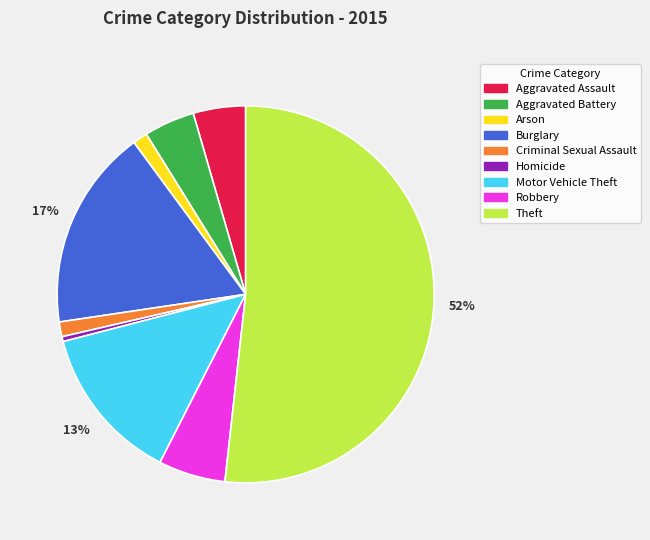

Which has a higher value, Aggravated Assault or Theft?

Theft